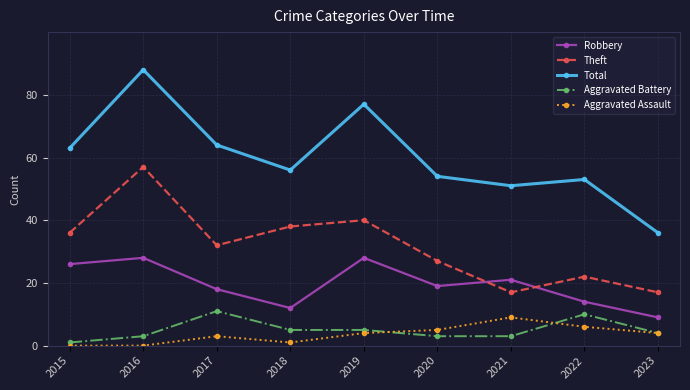

Reading left to right, extract all data points from this chart.

Robbery: 2015=26	2016=28	2017=18	2018=12	2019=28	2020=19	2021=21	2022=14	2023=9
Theft: 2015=36	2016=57	2017=32	2018=38	2019=40	2020=27	2021=17	2022=22	2023=17
Total: 2015=63	2016=88	2017=64	2018=56	2019=77	2020=54	2021=51	2022=53	2023=36
Aggravated Battery: 2015=1	2016=3	2017=11	2018=5	2019=5	2020=3	2021=3	2022=10	2023=4
Aggravated Assault: 2015=0	2016=0	2017=3	2018=1	2019=4	2020=5	2021=9	2022=6	2023=4